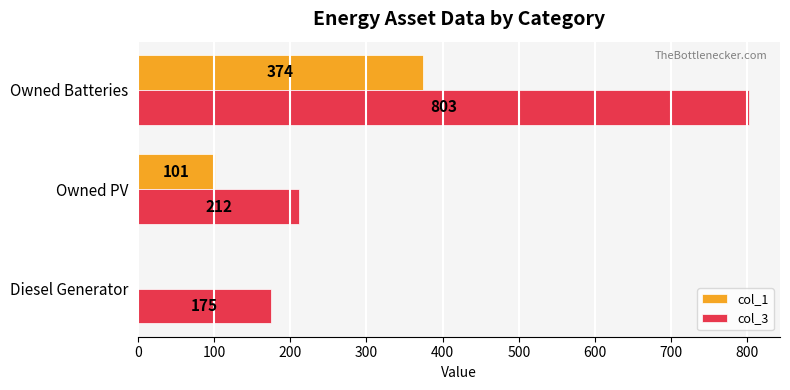

Is the value of col_3 at Owned Batteries greater than the value of col_1 at Diesel Generator?

Yes